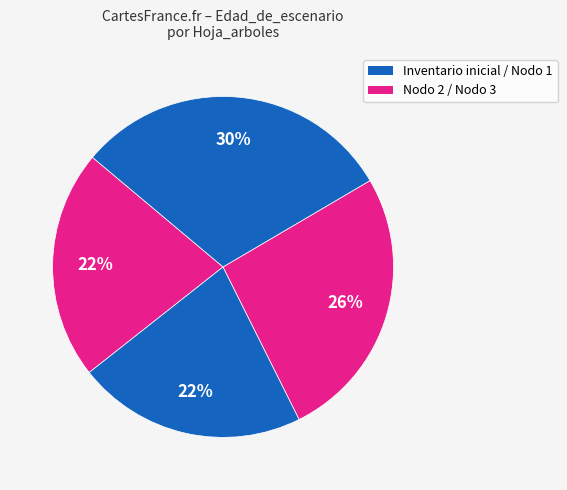

How many segments does this pie chart have?

4